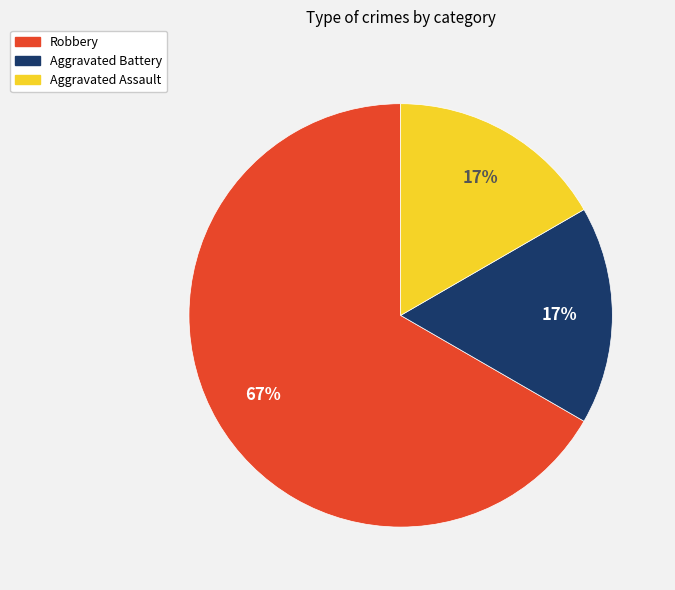

The Aggravated Battery slice represents 27% of the pie. True or false?

False